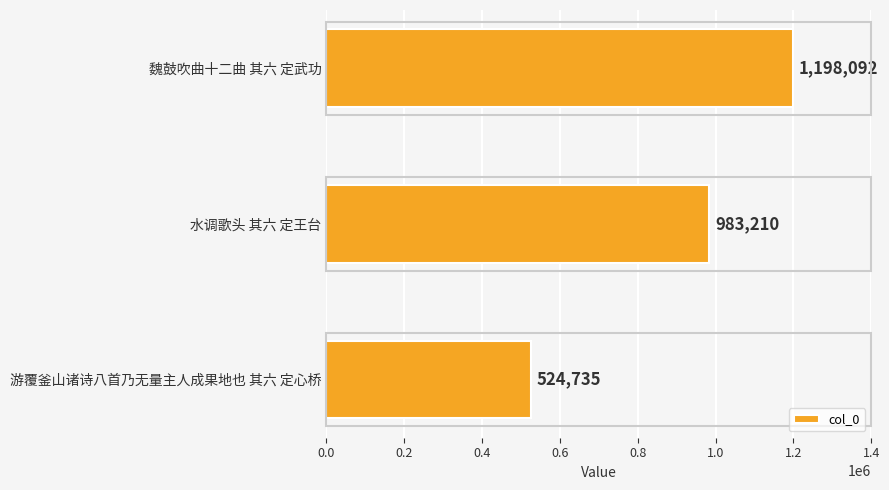

True or false: the data shows 1198092 at 魏鼓吹曲十二曲 其六 定武功.

True